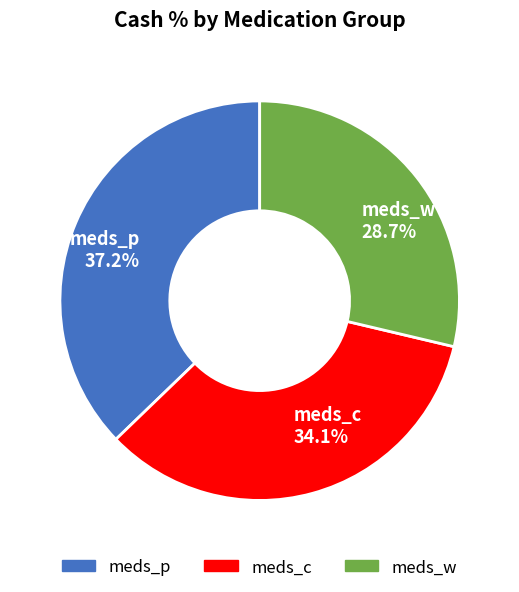

Rank the categories by value from lowest to highest.

meds_w 28.7%, meds_c 34.1%, meds_p 37.2%